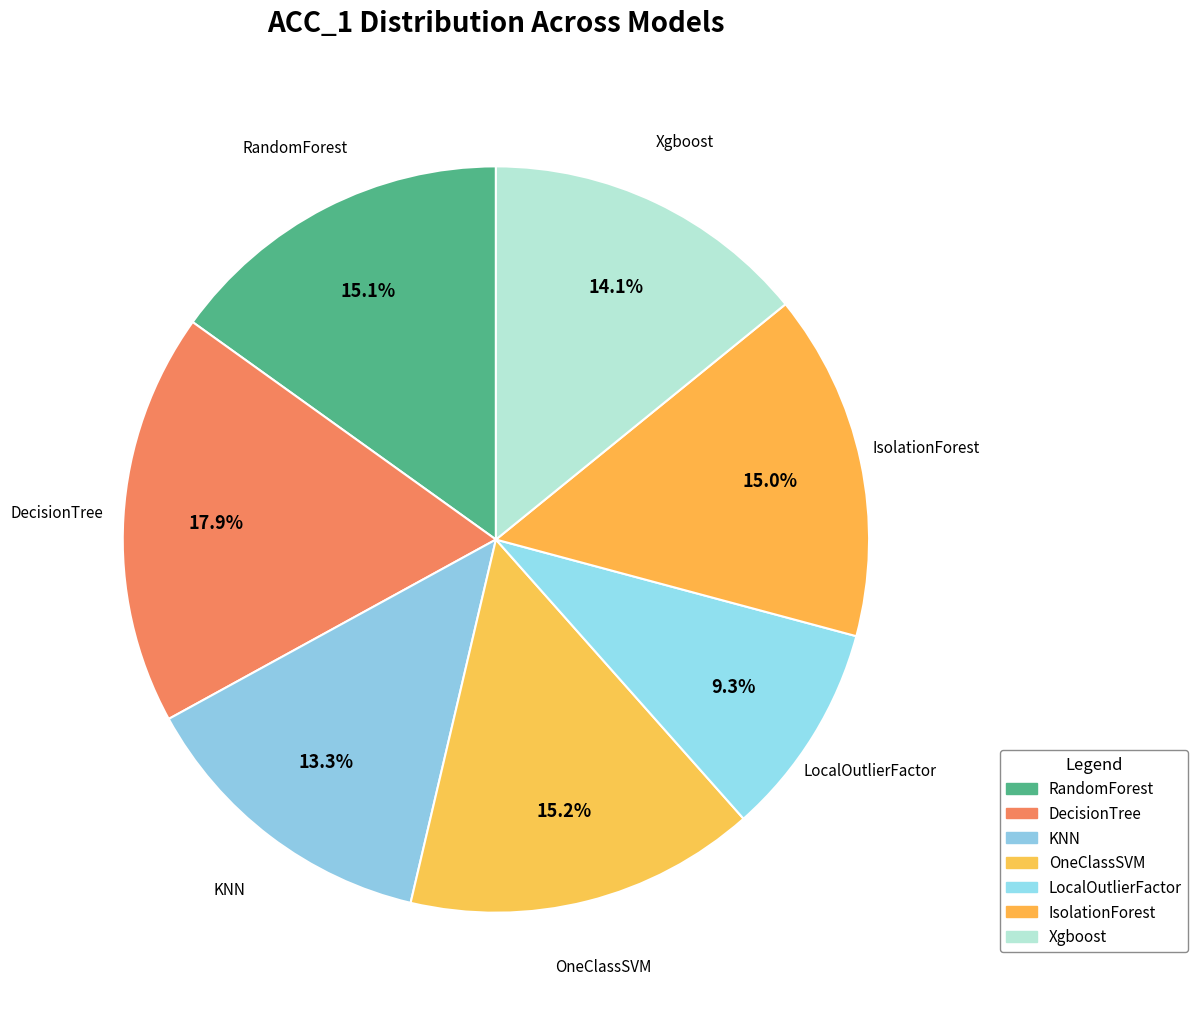

Count the number of slices in the pie.

7